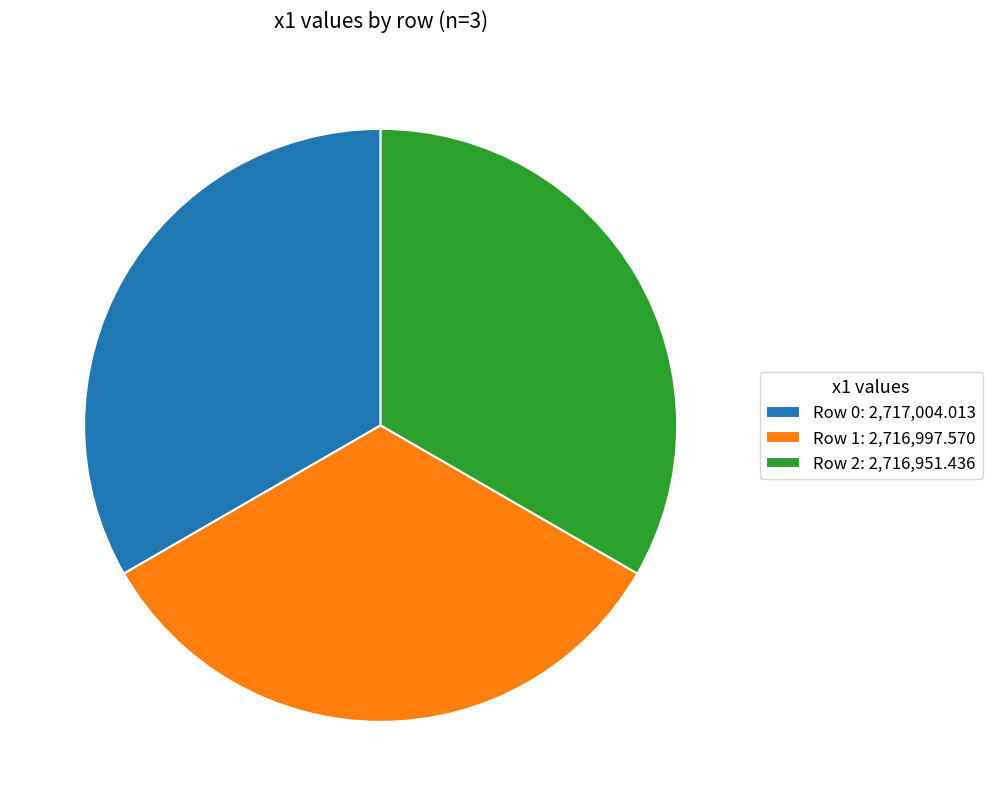

The Row 2: 2,716,951.436 slice represents 45% of the pie. True or false?

False